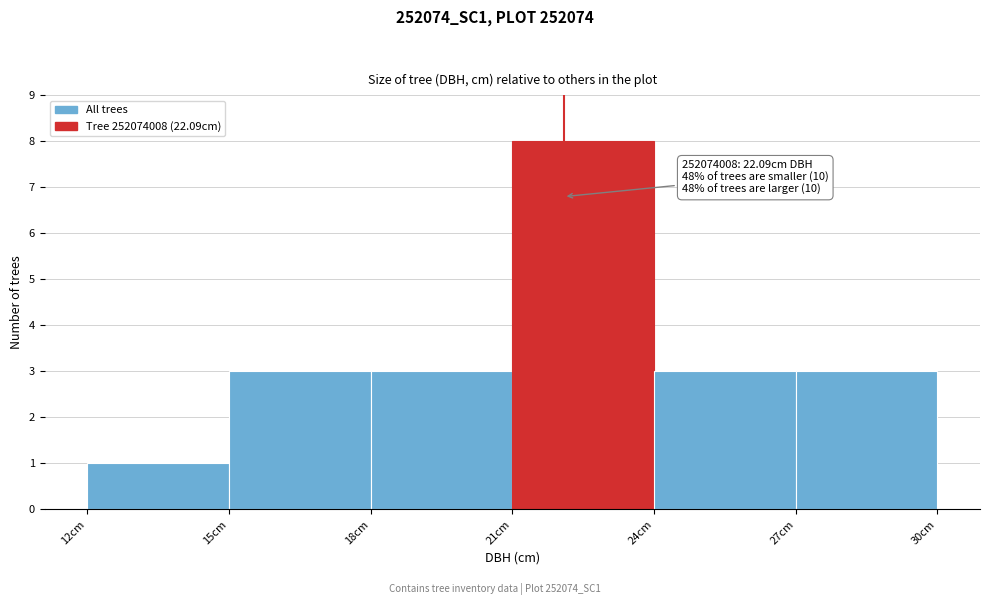

Which range on the x-axis has the tallest bar?

21 to 24